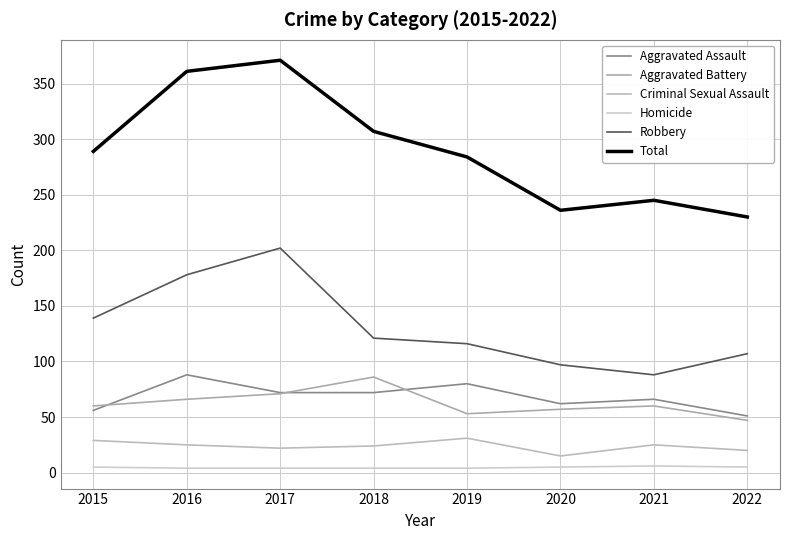

At which category does Homicide reach its first local peak?

2021